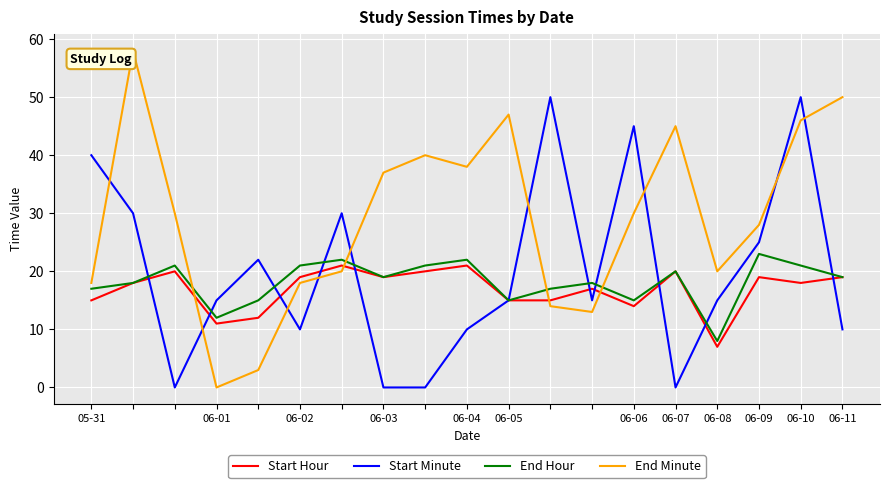

Which series has the largest range (max minus min)?

End Minute